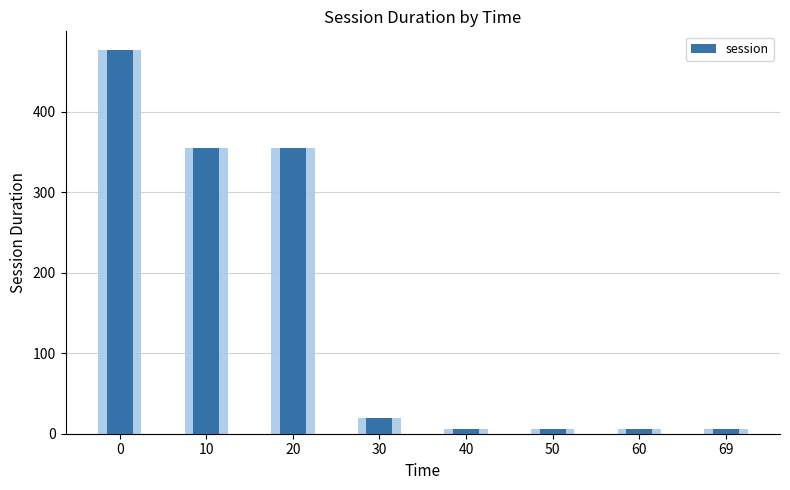

What value does the session (light) series have at 10?

355.1